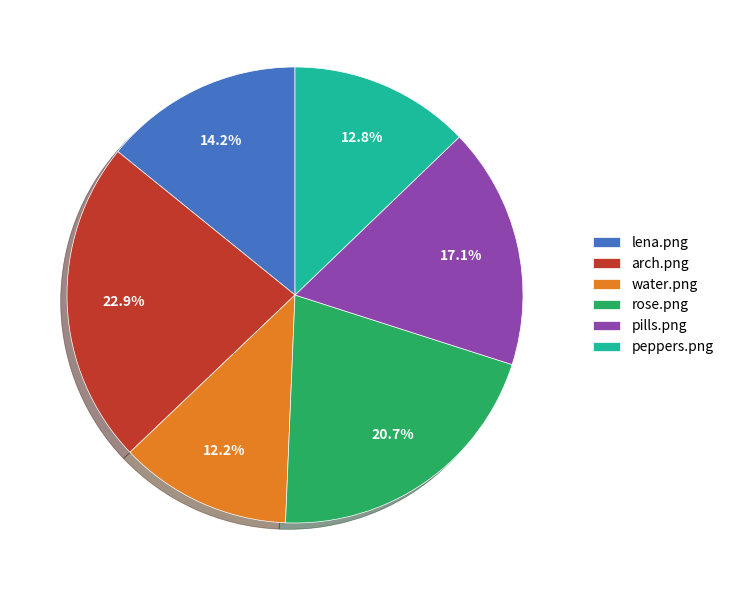

Is there any slice that represents more than half of the pie?

No